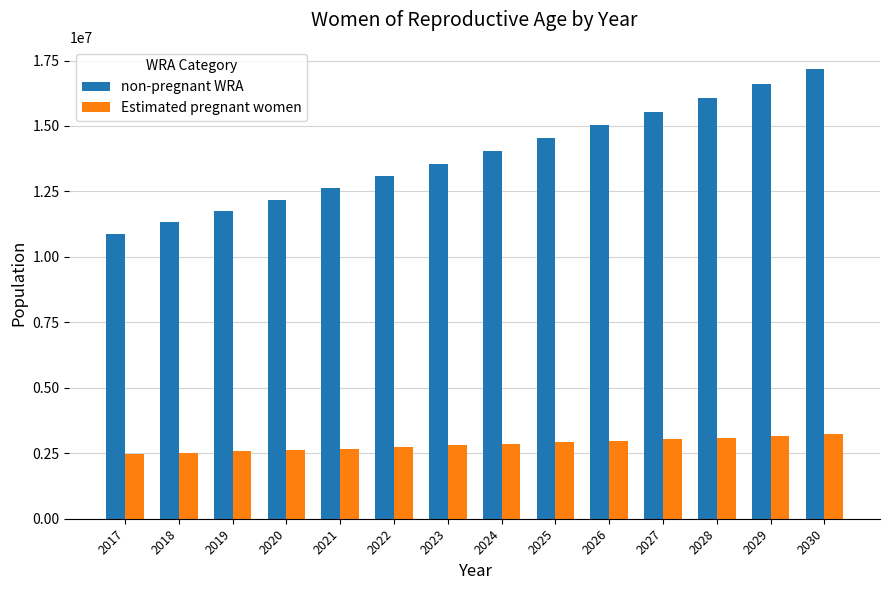

What is the minimum value shown in the chart?

2480858.6